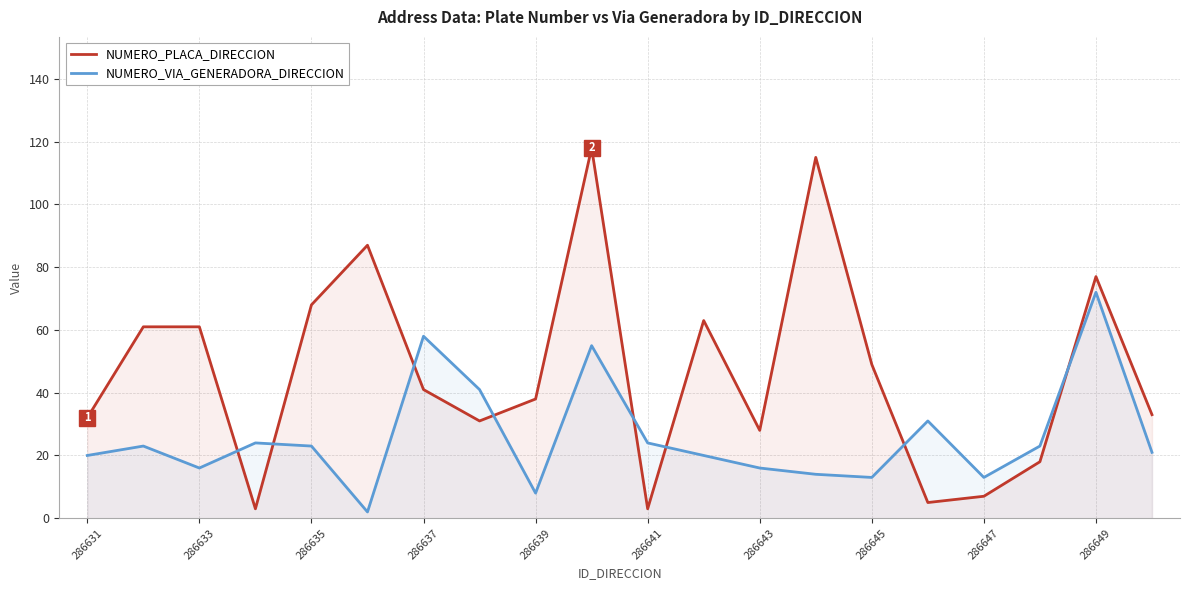

What is the maximum value for NUMERO_PLACA_DIRECCION?

118